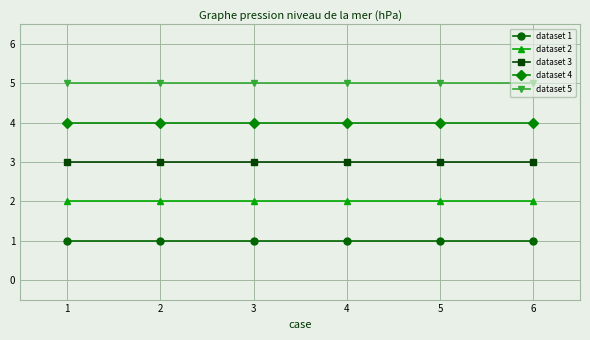

How many lines are shown in the chart?

5